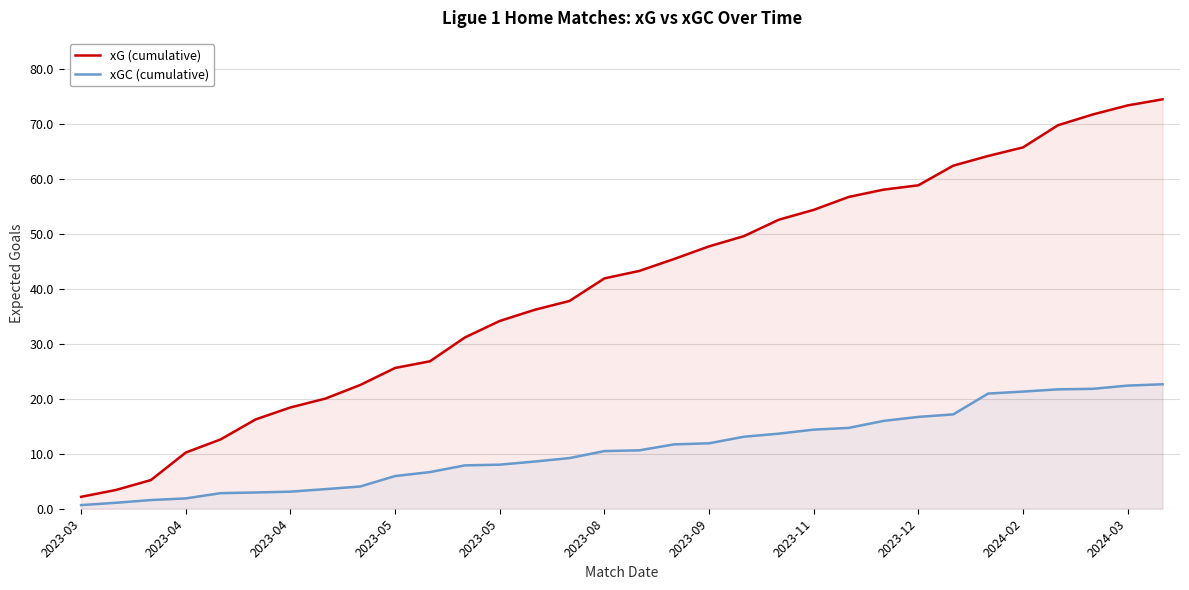

What is the difference between the xG (cumulative) values at 2023-12 and 2024-03?

14.5